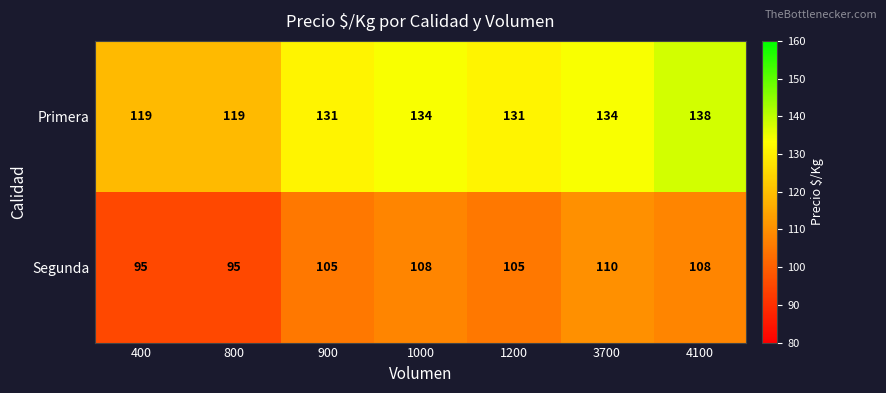

What is the difference between the maximum and minimum values in the Segunda series?

15